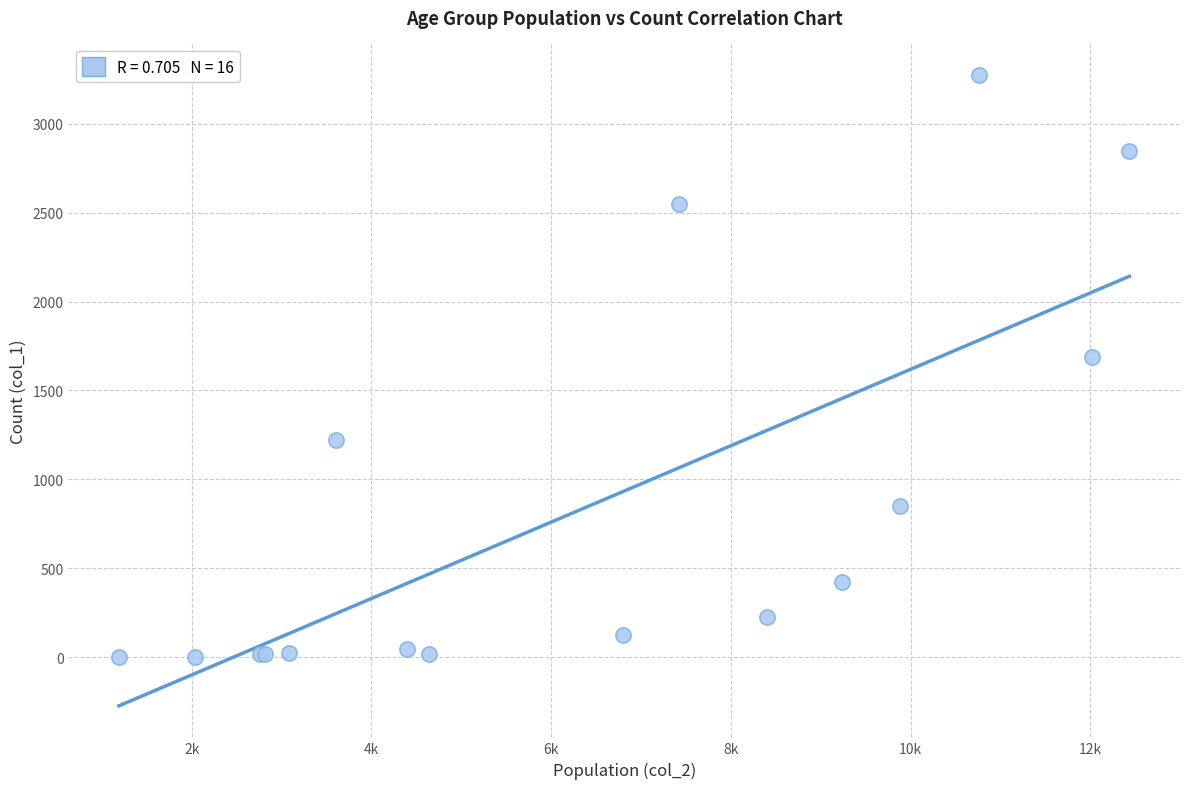

What Y value in the scatter plot is closest to 1638?

1690